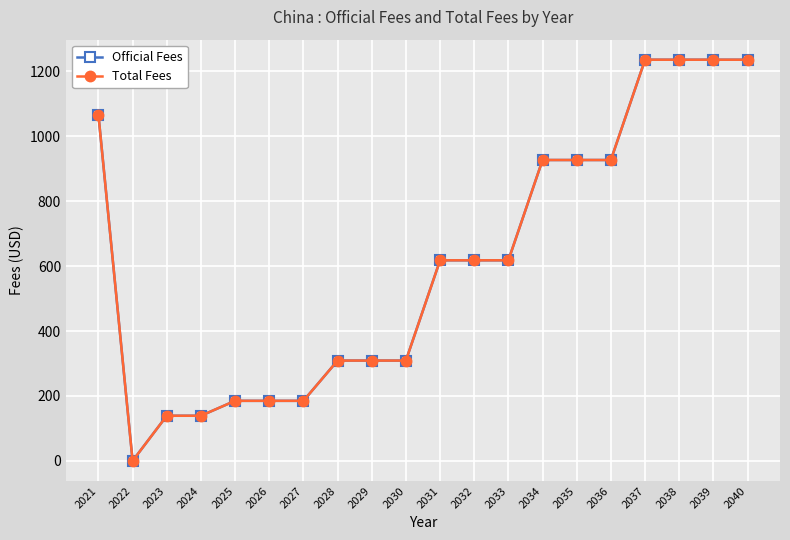

At which category does the chart reach its minimum across all series?

2022